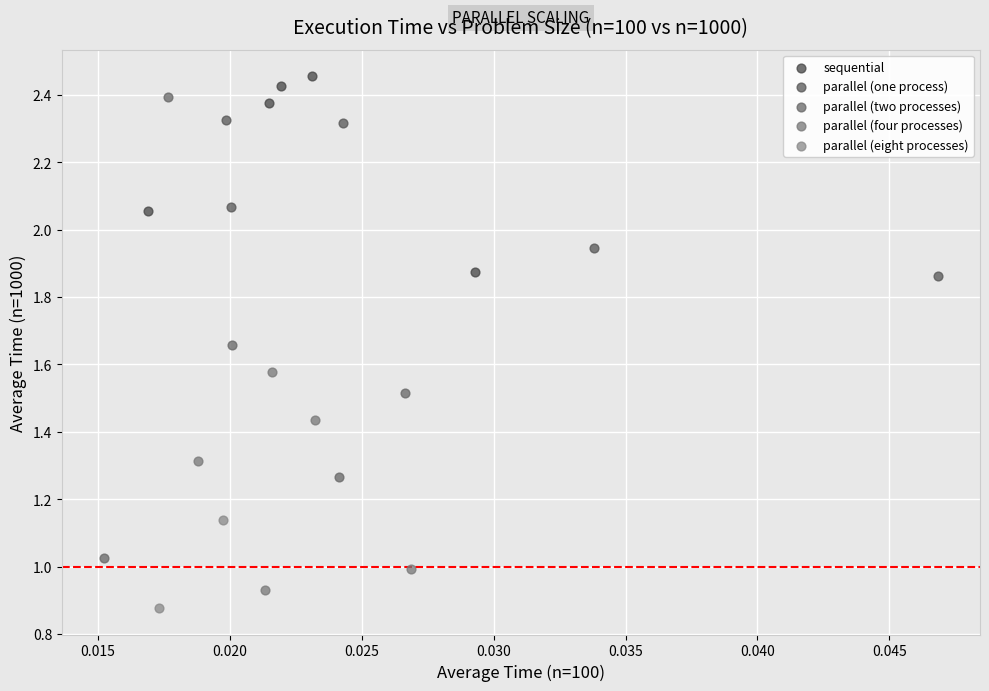

Which series has the largest Y range (max minus min)?

parallel (two processes)